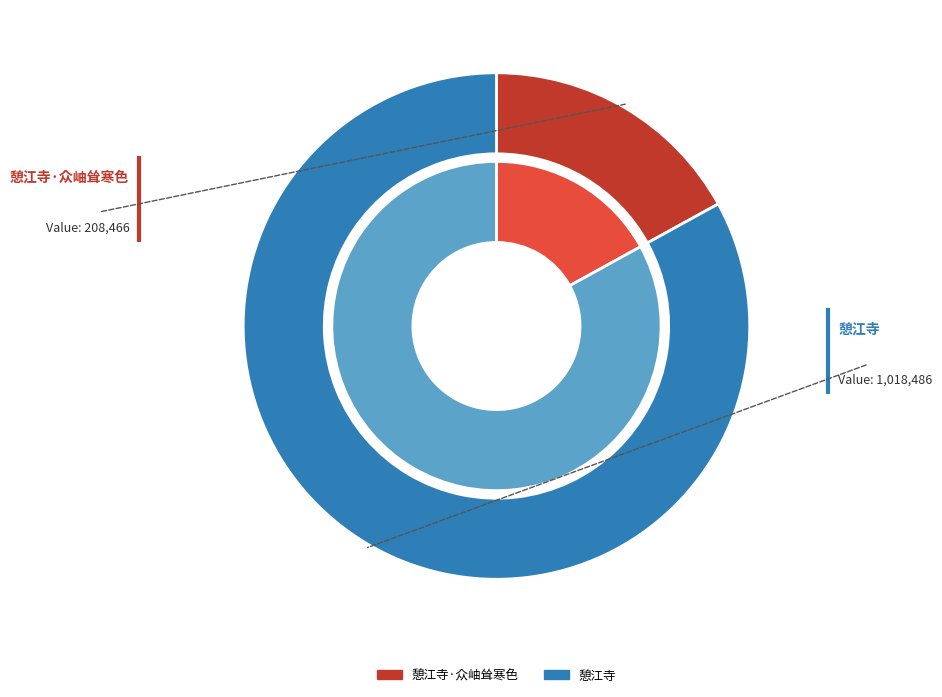

What is the change in value from 憩江寺·众岫耸寒色 to 憩江寺?

+810020